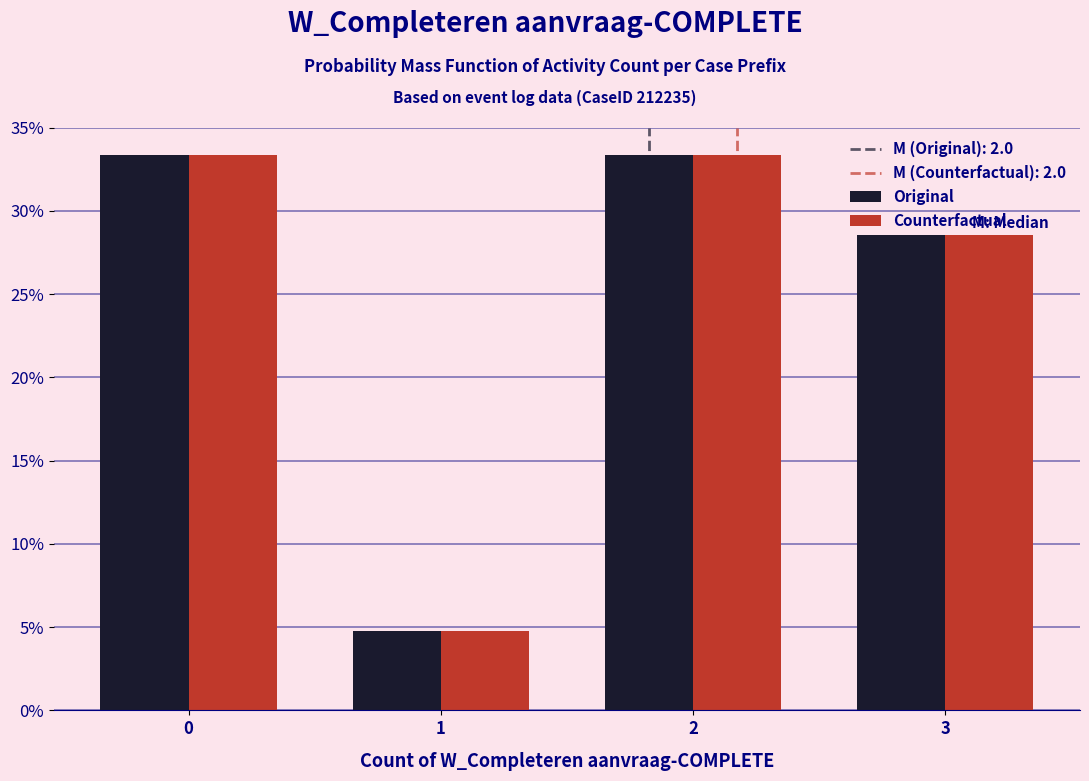

Reading left to right, list every range on the x-axis with the height of the bar of each series over it. The values are not printed on the chart, so give them approximately, as read against the axis.

-0.5 to 0.5: Original=33.5	Counterfactual=33.5
0.5 to 1.5: Original=5.0	Counterfactual=5.0
1.5 to 2.5: Original=33.5	Counterfactual=33.5
2.5 to 3.5: Original=28.5	Counterfactual=28.5